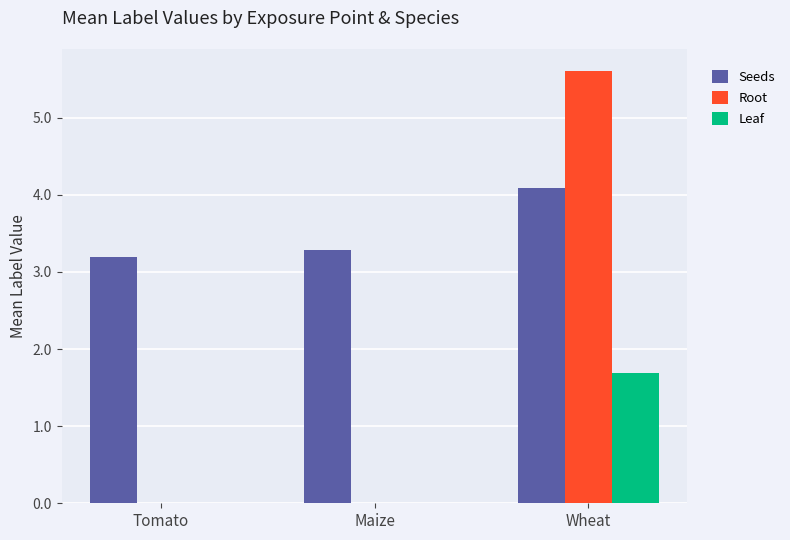

Are the bars grouped side by side (vs. stacked)?

Yes